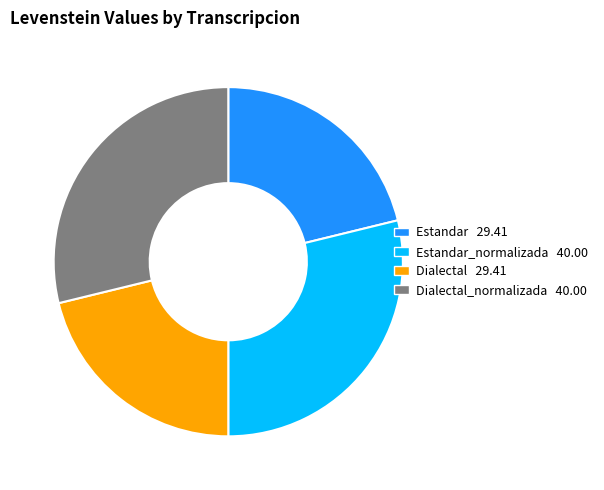

Is there any slice that represents more than half of the pie?

No